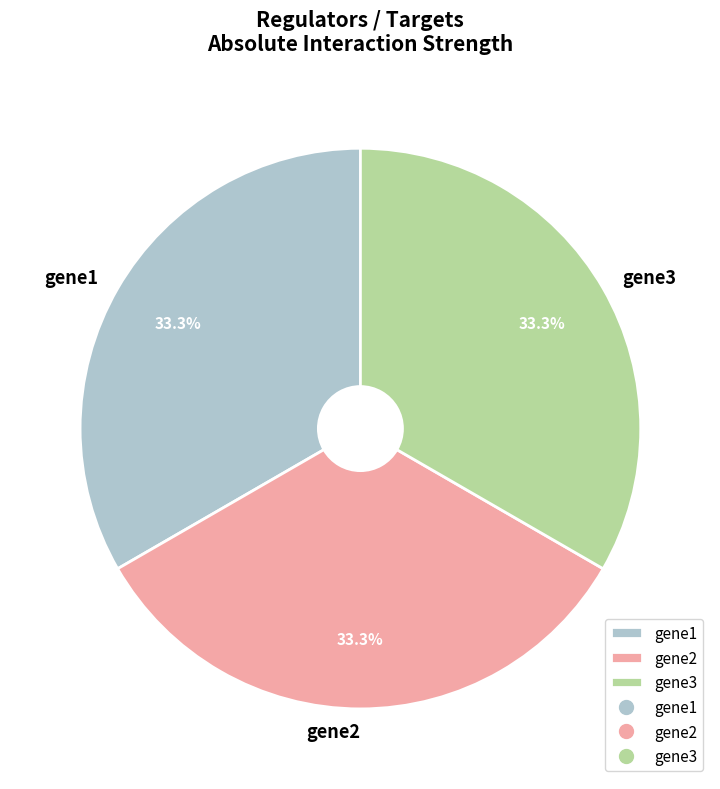

To the nearest percent, what is the combined percentage of gene2 and gene1?

67%